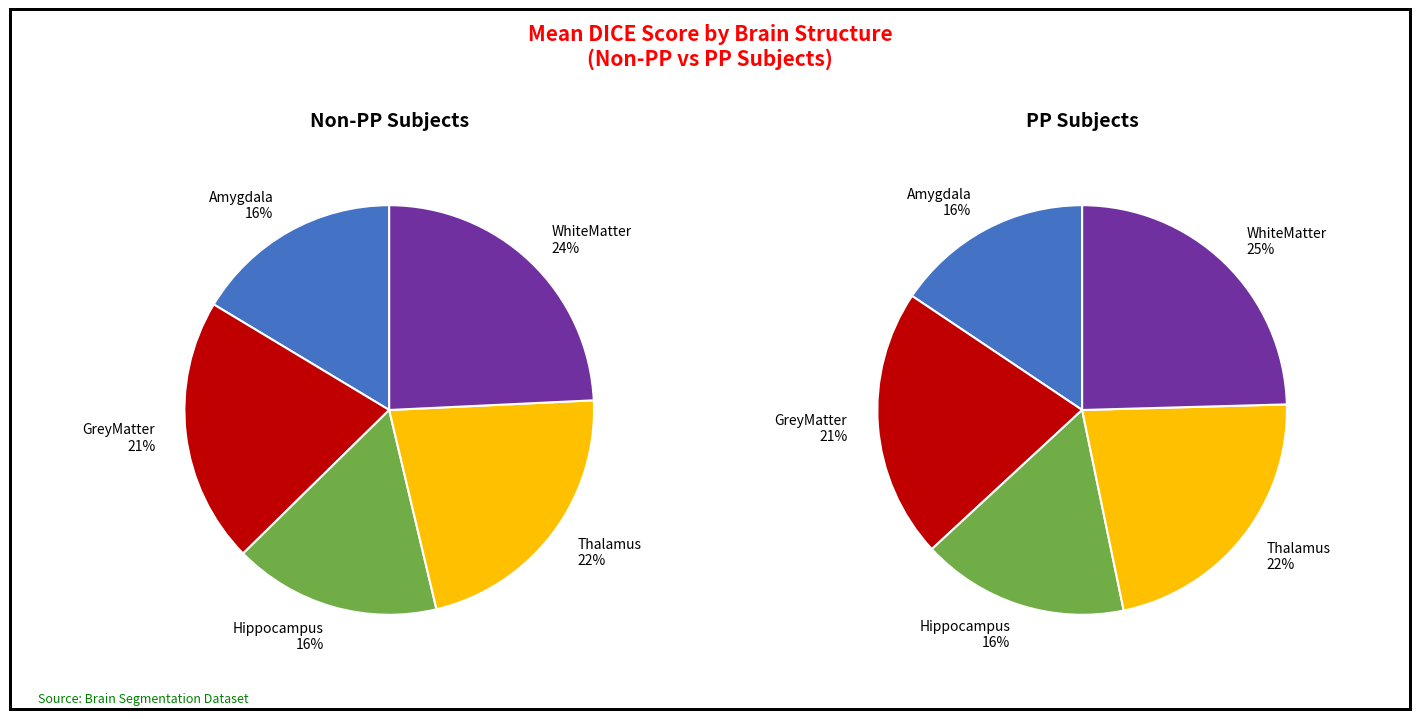

Is there any slice that represents more than half of the pie?

No